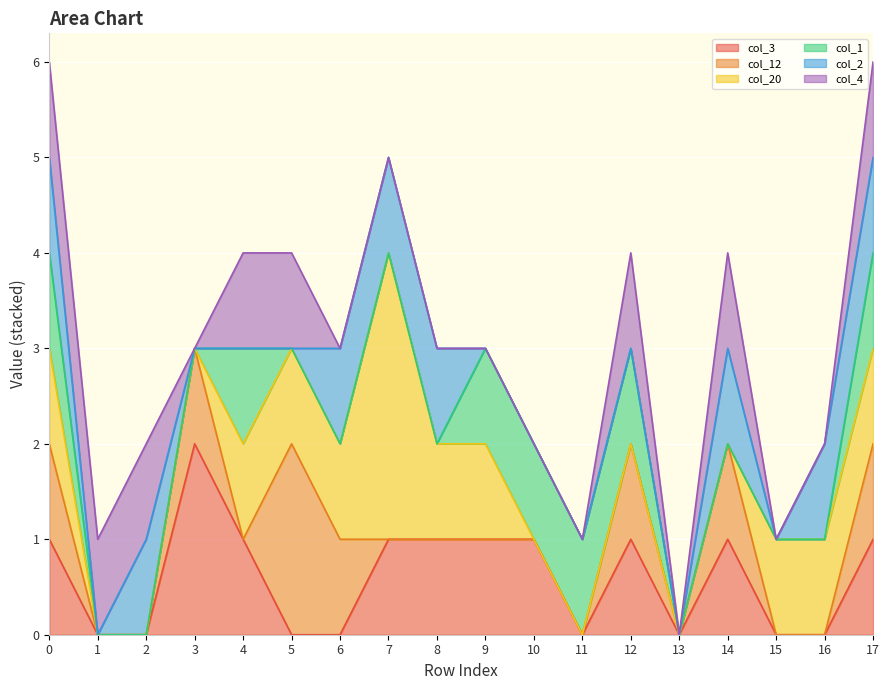

True or false: col_1 and col_3 intersect in this chart.

False